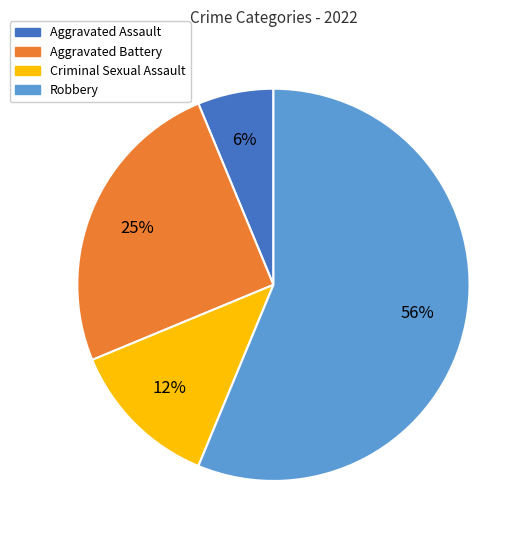

Rank the categories by value from lowest to highest.

Aggravated Assault, Criminal Sexual Assault, Aggravated Battery, Robbery